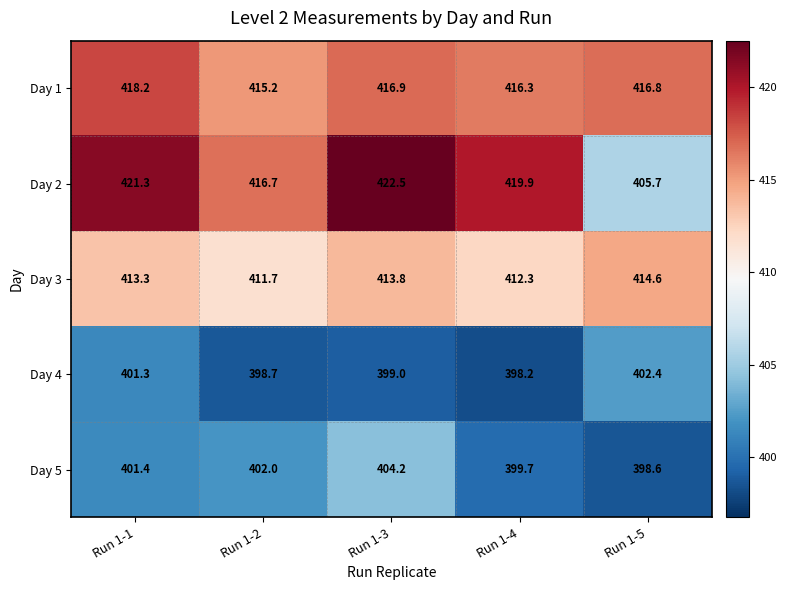

Reading right to left, list all the values displayed in this chart.

Day 1: 416.8	416.3	416.9	415.2	418.2
Day 2: 405.7	419.9	422.5	416.7	421.3
Day 3: 414.6	412.3	413.8	411.7	413.3
Day 4: 402.4	398.2	399.0	398.7	401.3
Day 5: 398.6	399.7	404.2	402.0	401.4